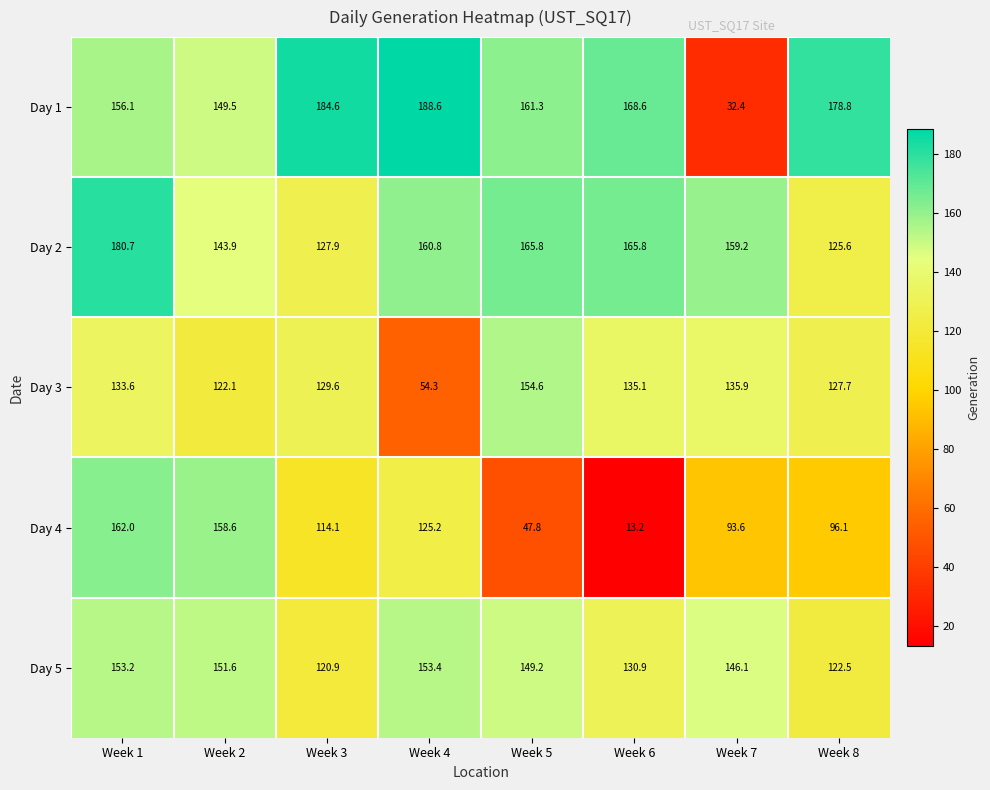

At how many categories does at least one series exceed 132?

8